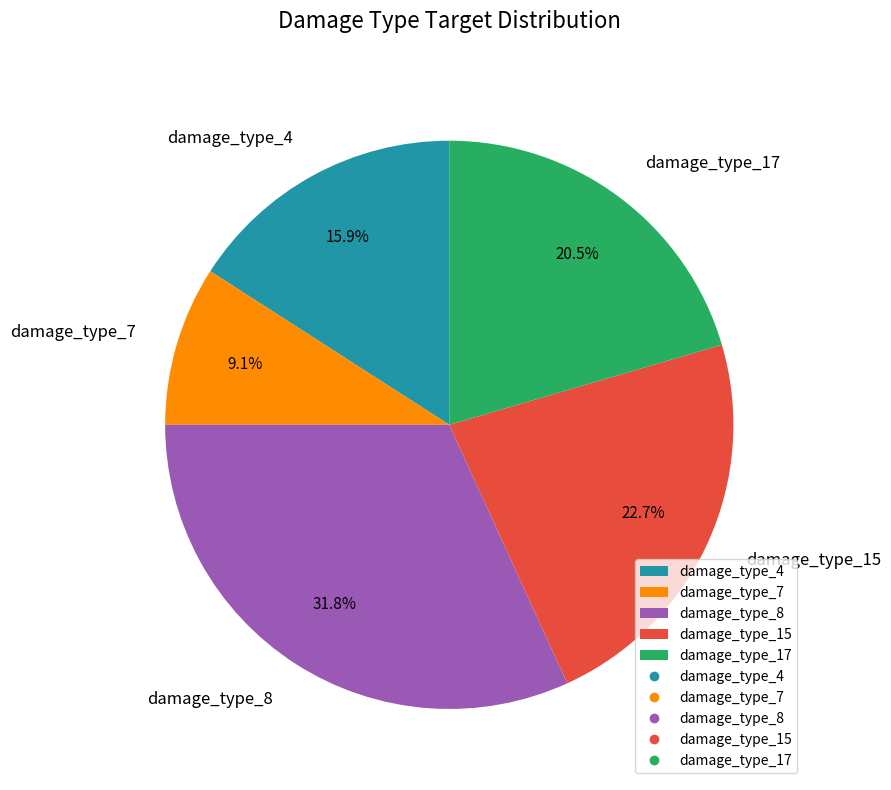

To the nearest percent, what is the difference between the damage_type_4 and damage_type_17 slice percentages?

5%